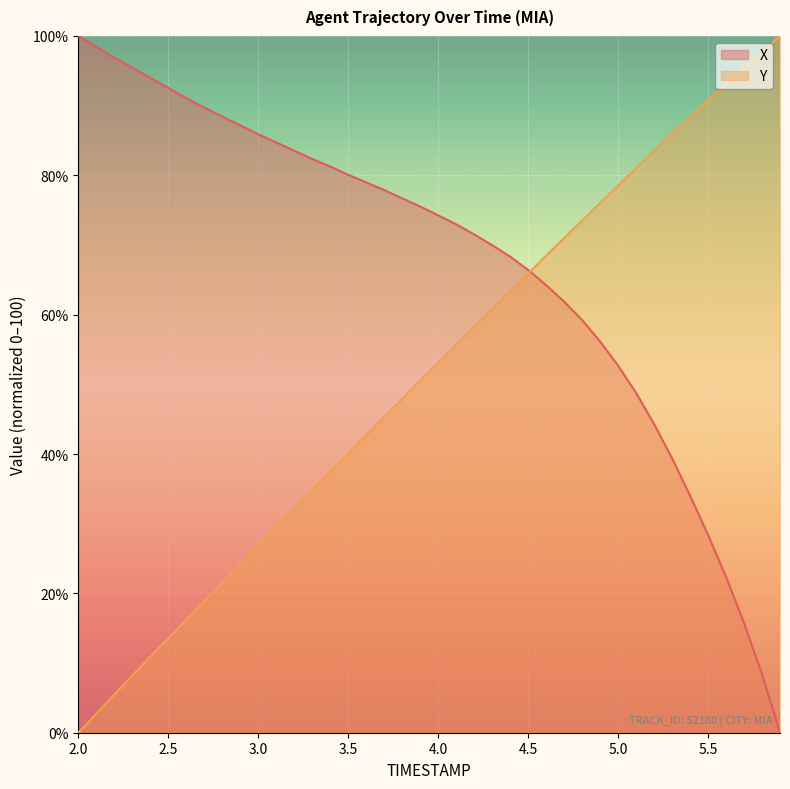

At which label is Y closest to 50?

3.9